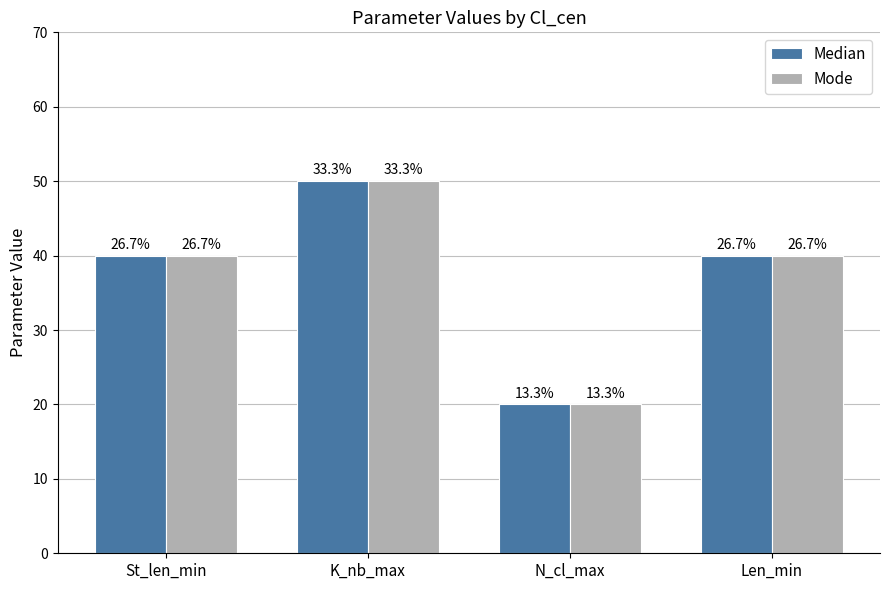

At which category is the sum across all series the highest?

K_nb_max